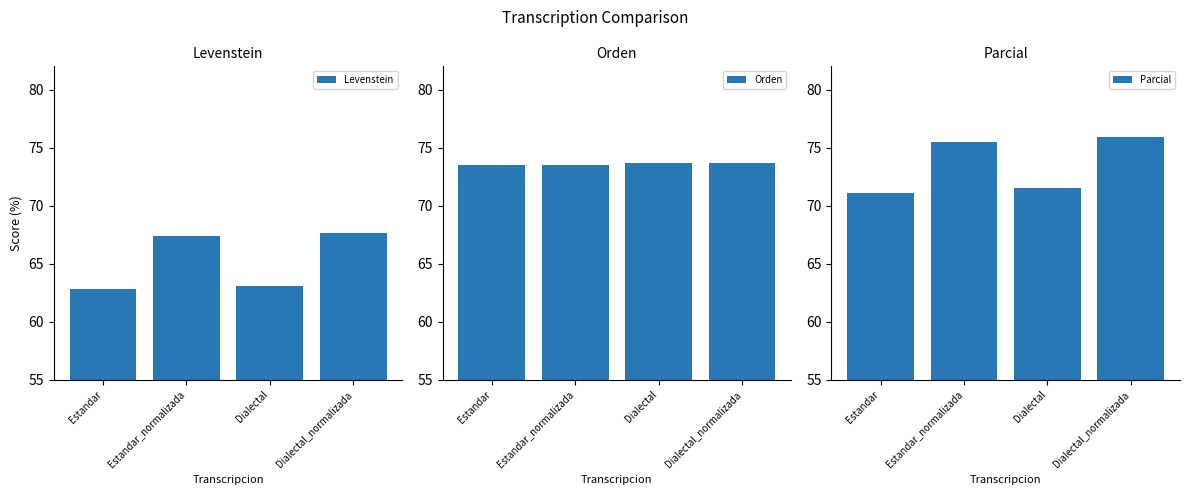

What is the average value of the Parcial series?

73.5